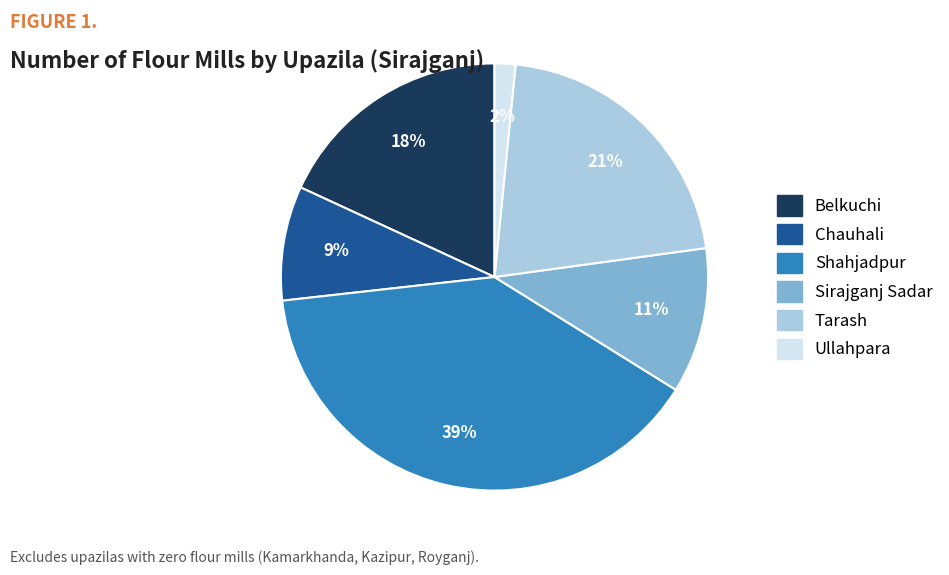

Is there any slice that represents more than half of the pie?

No